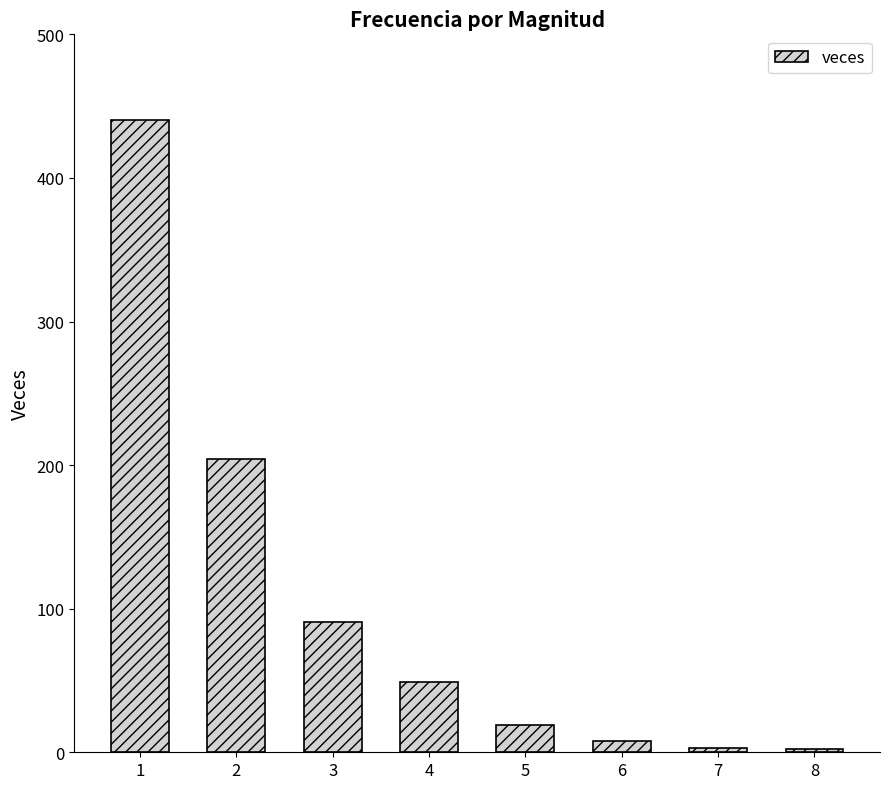

What is the greatest value displayed?

440